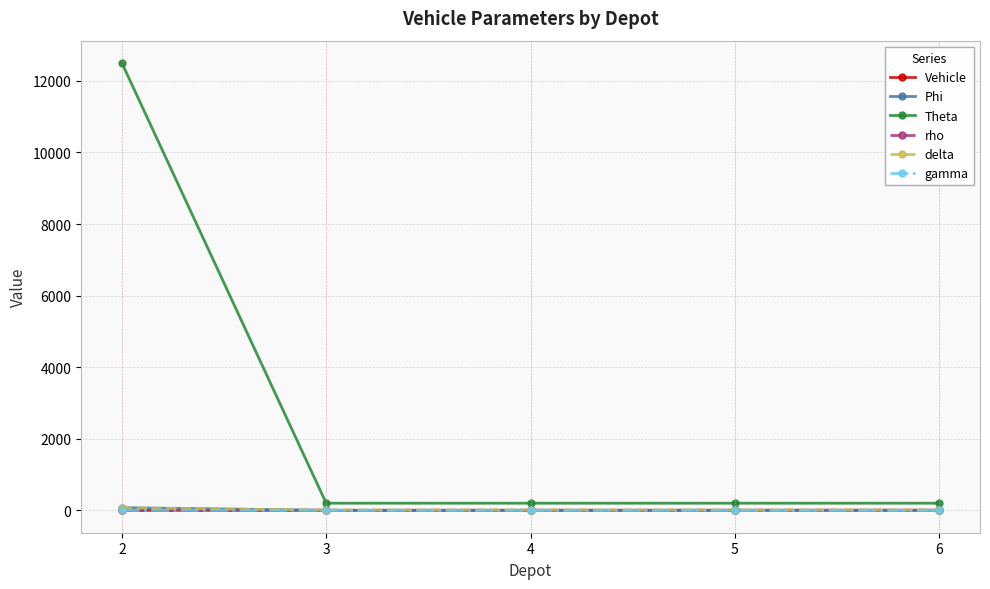

How many data points in Phi are above 1?

1